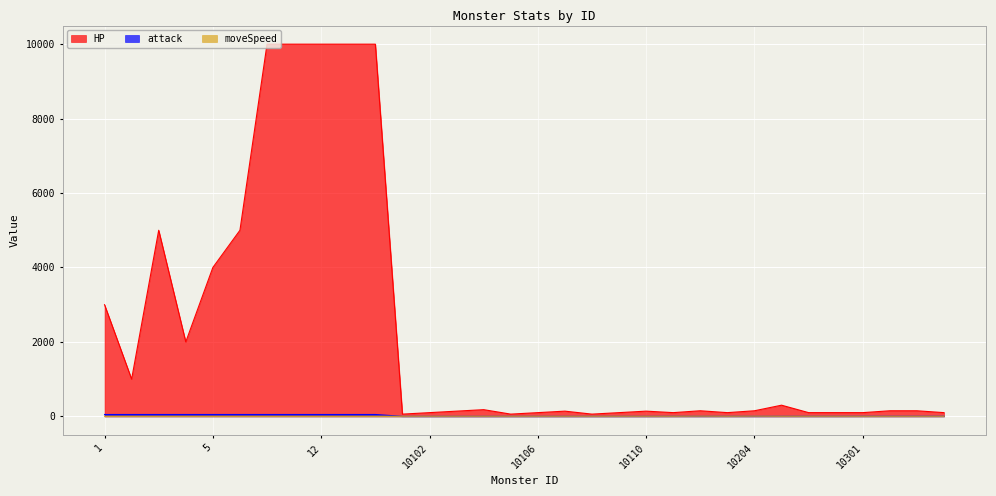

Reading left to right, list all the values displayed in this chart.

HP: 1=3000	2=1000	3=5000	4=2000	5=4000	6=5000	10=10000	11=10000	12=10000	13=10000	14=10000	10101=60	10102=100	10103=140	10104=180	10105=60	10106=100	10107=140	10108=60	10109=100	10110=140	10201=100	10202=150	10203=100	10204=150	10205=300	10206=100	10207=100	10301=100	10302=150	10303=150	10304=100
attack: 1=50	2=50	3=50	4=50	5=50	6=50	10=50	11=50	12=50	13=50	14=50	10101=1	10102=1	10103=1	10104=1	10105=1	10106=1	10107=1	10108=1	10109=1	10110=1	10201=2	10202=2	10203=2	10204=2	10205=2	10206=2	10207=2	10301=3	10302=3	10303=3	10304=3
moveSpeed: 1=3	2=3	3=3	4=3	5=3	6=3	10=3	11=3	12=3	13=3	14=3	10101=3	10102=3	10103=3	10104=3	10105=3	10106=3	10107=3	10108=3	10109=3	10110=3	10201=3	10202=5	10203=3	10204=5	10205=3	10206=3	10207=3	10301=3	10302=3	10303=3	10304=3